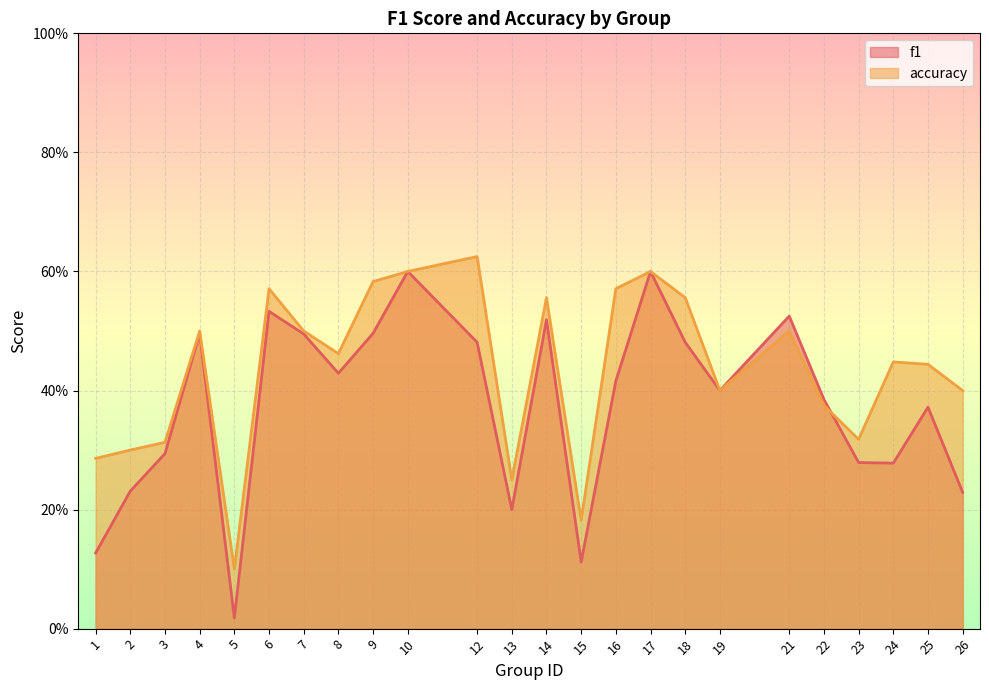

Reading left to right, list all the values displayed in this chart.

f1: 0.1	0.2	0.3	0.5	0.0	0.5	0.5	0.4	0.5	0.6	0.5	0.2	0.5	0.1	0.4	0.6	0.5	0.4	0.5	0.4	0.3	0.3	0.4	0.2
accuracy: 0.3	0.3	0.3	0.5	0.1	0.6	0.5	0.5	0.6	0.6	0.6	0.2	0.6	0.2	0.6	0.6	0.6	0.4	0.5	0.4	0.3	0.4	0.4	0.4